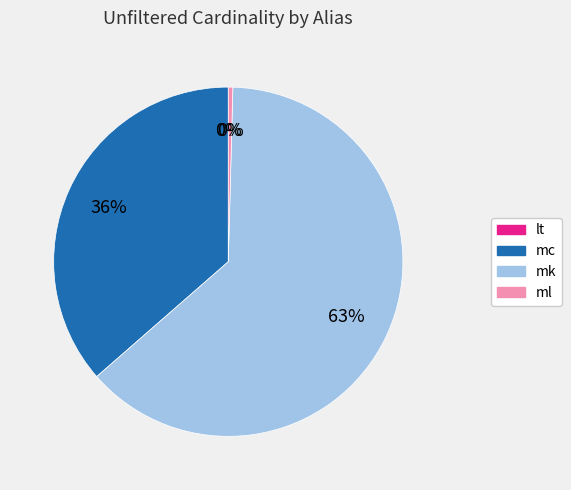

Is the sum of ml and mk greater than half?

Yes